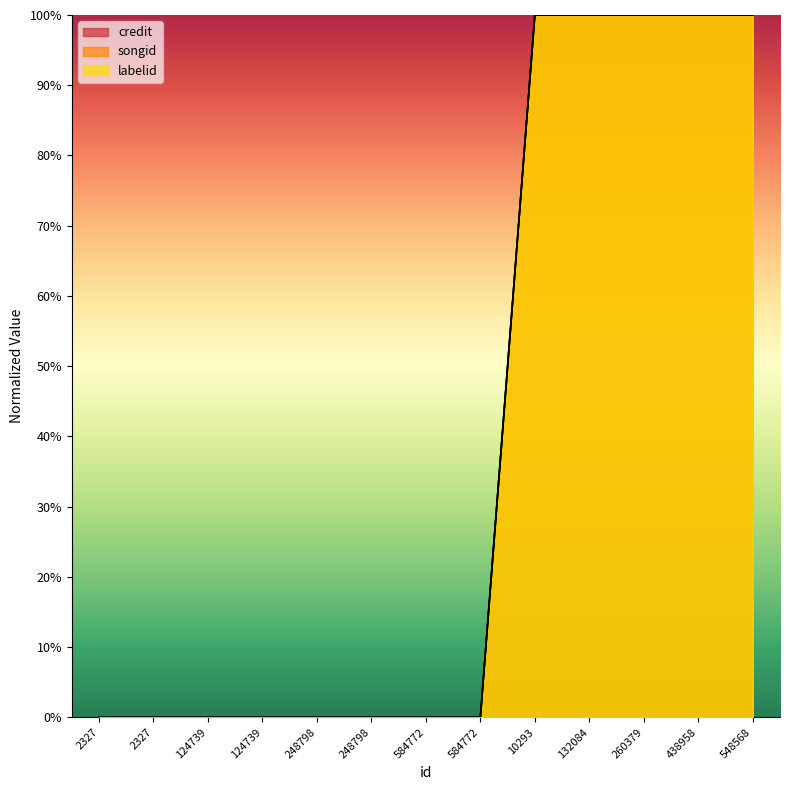

What is the label of the 1st point from the right?

548568